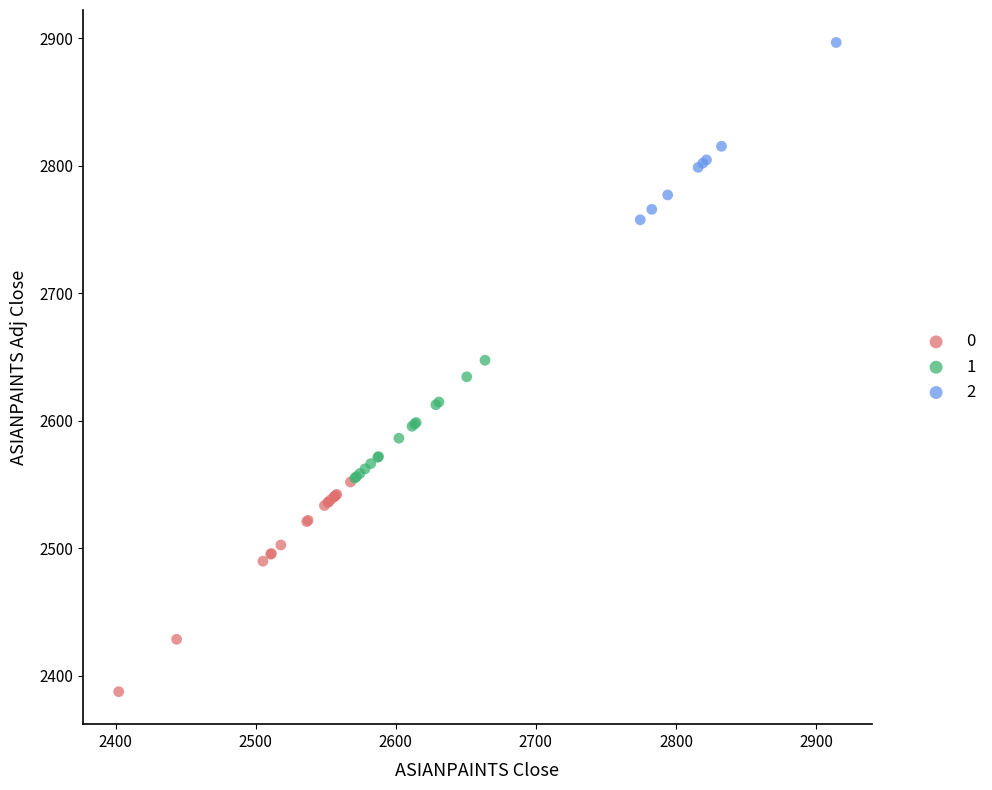

Which series has the largest Y range (max minus min)?

0